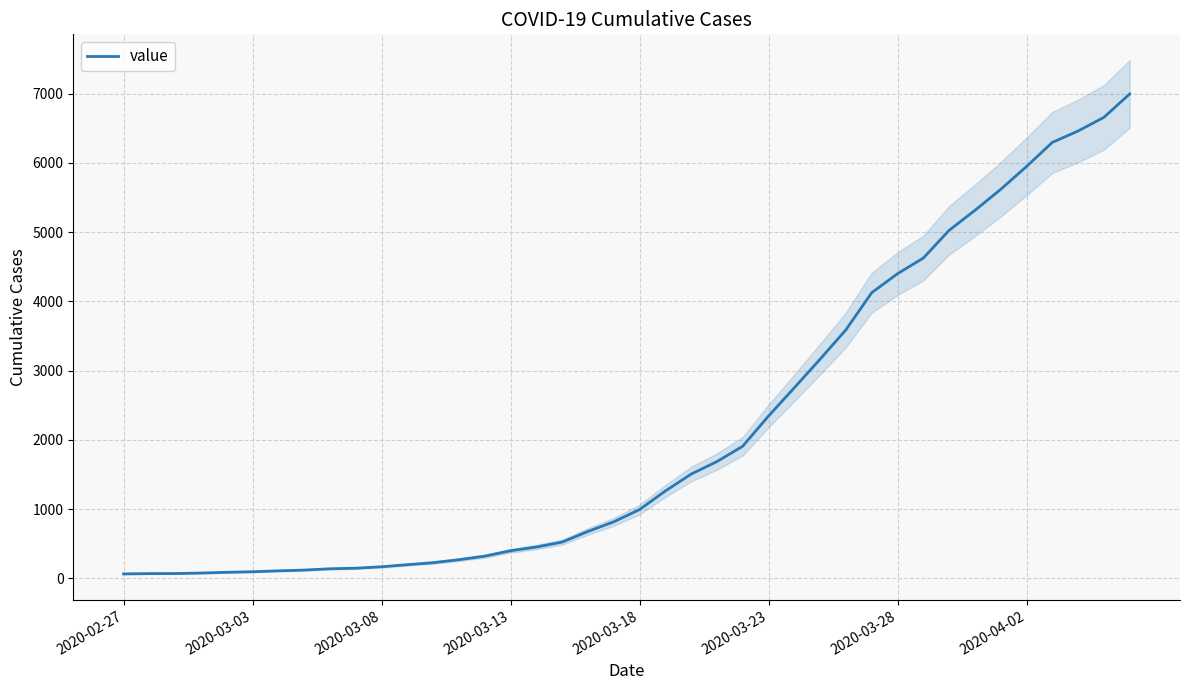

True or false: there are more than 0 points higher than both neighbors.

False